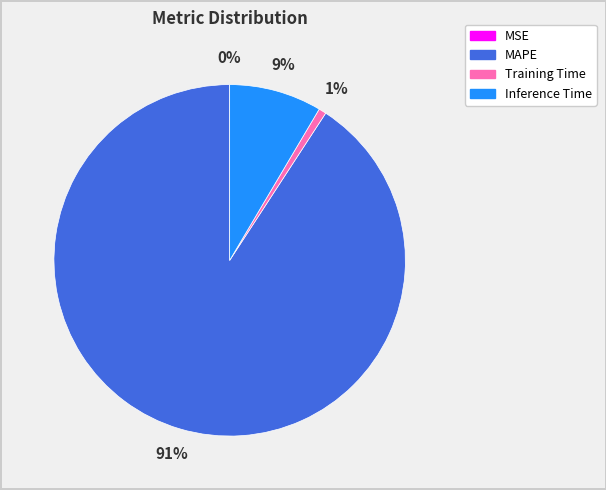

Which slice is the largest?

MAPE